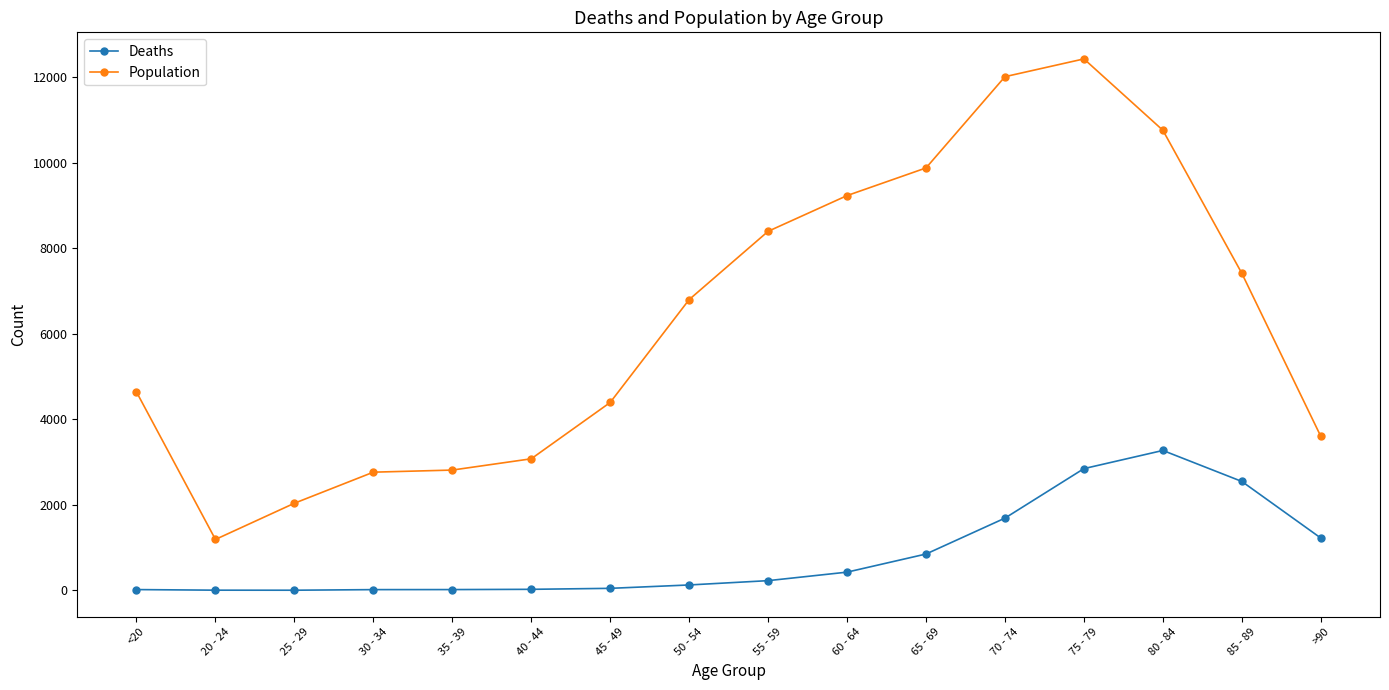

At which label does Population reach its peak?

75 - 79